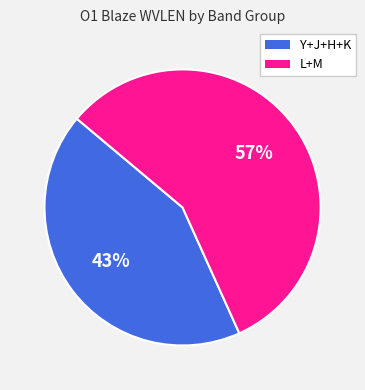

To the nearest percent, what is the difference between the largest and smallest slice percentages?

14%